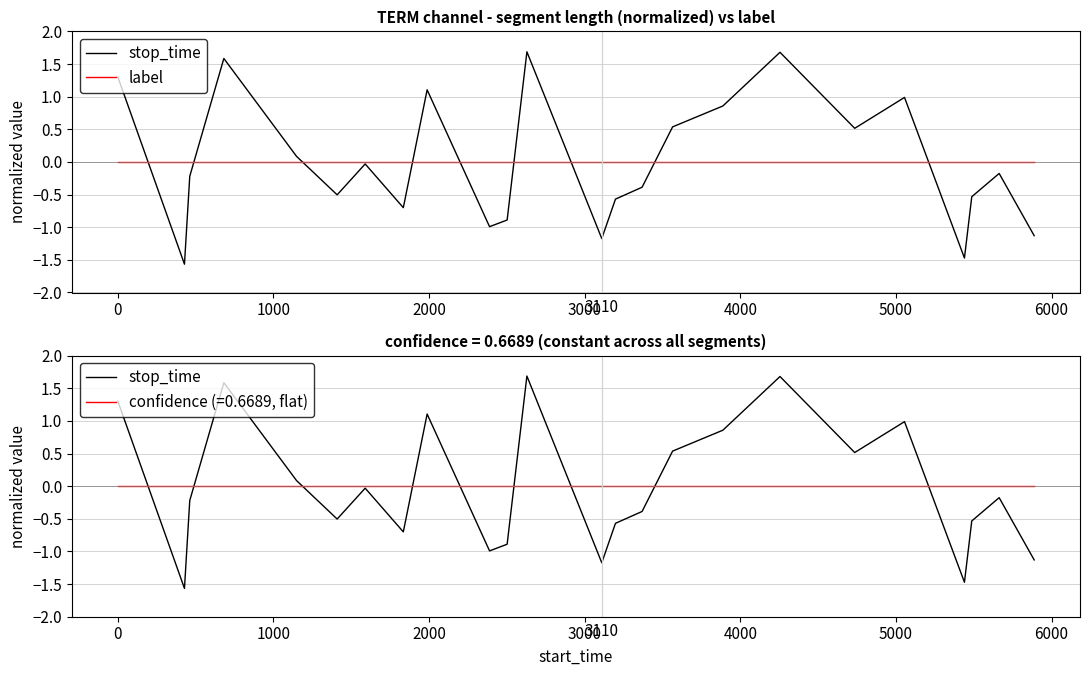

In stop_time, how many points are lower than both neighbors (excluding endpoints)?

7